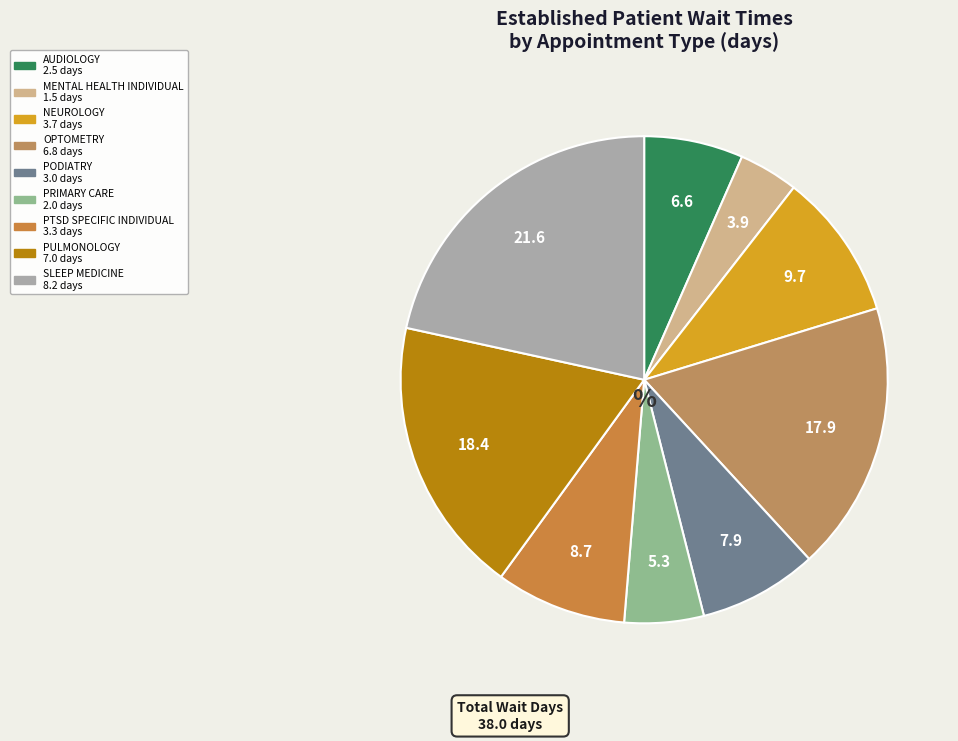

What is the largest slice in the pie chart?

SLEEP MEDICINE